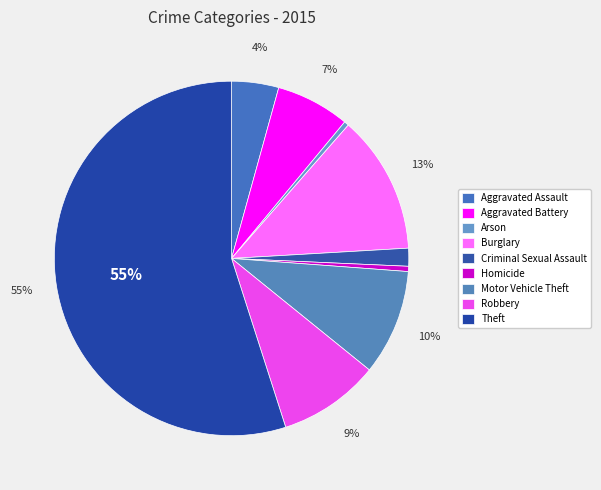

To the nearest percent, what portion does Aggravated Assault represent?

4%